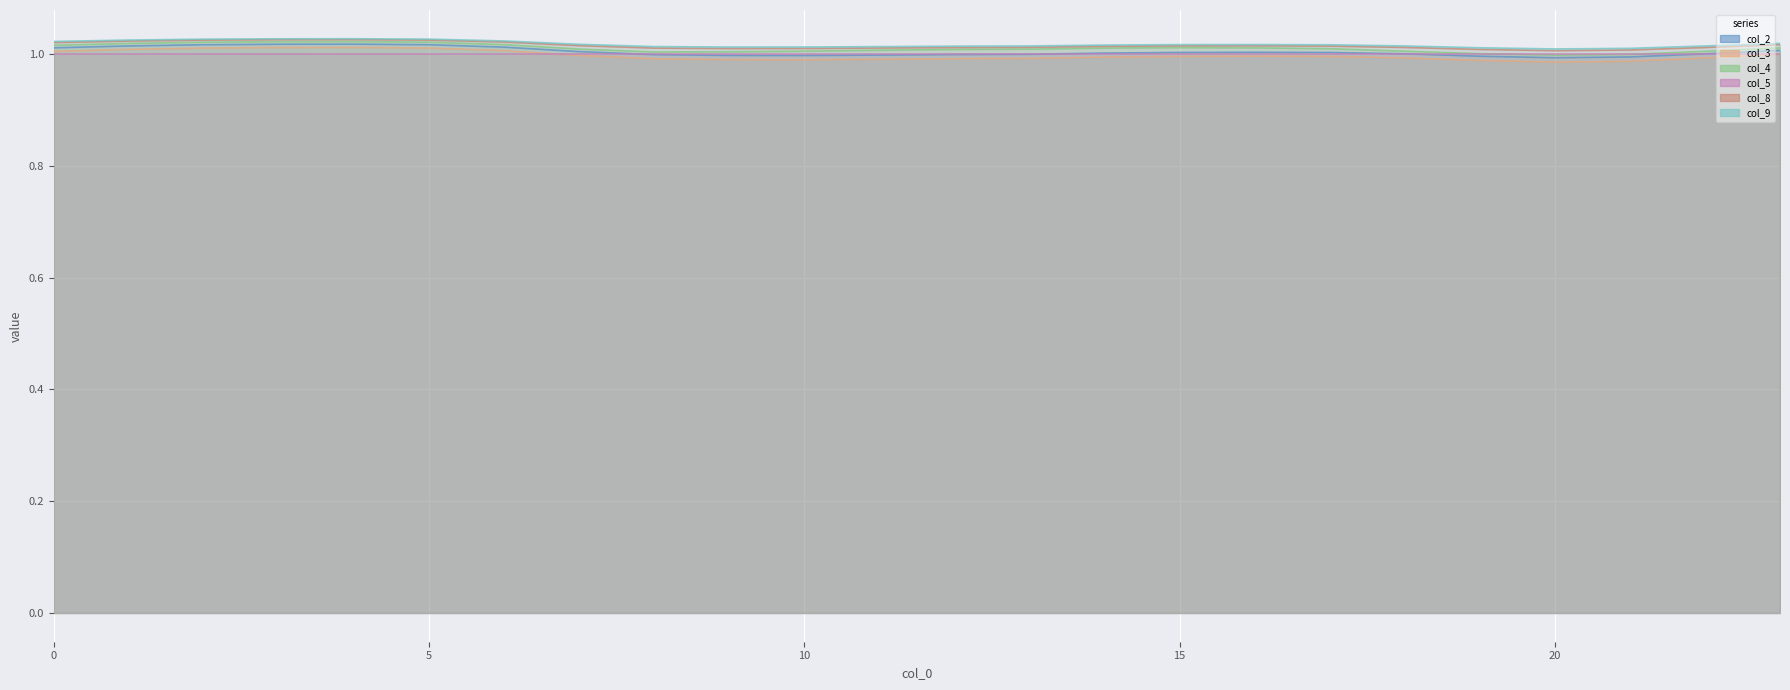

Which series changed the most between 5 and 18?

col_3